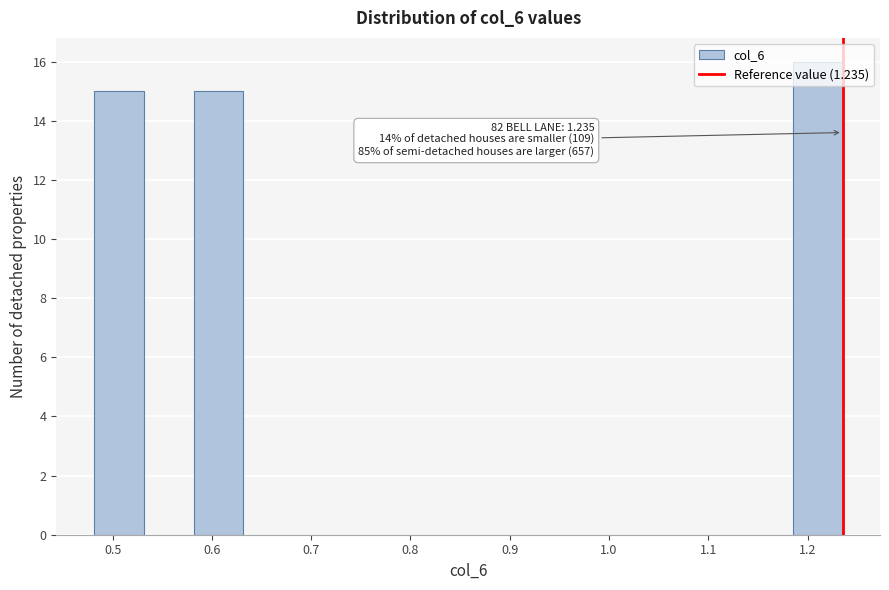

Which range on the x-axis has the tallest bar?

1.18 to 1.24